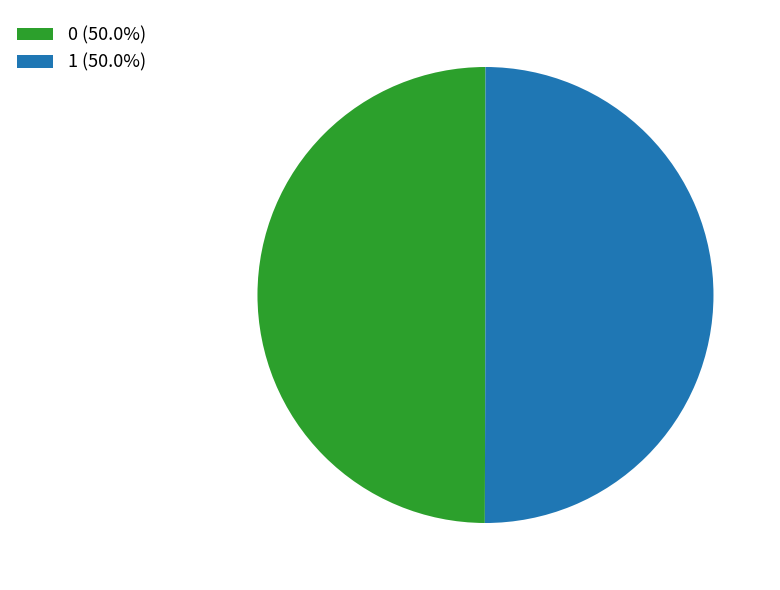

Combined, do 0 (50.0%) and 1 (50.0%) account for over 50%?

Yes